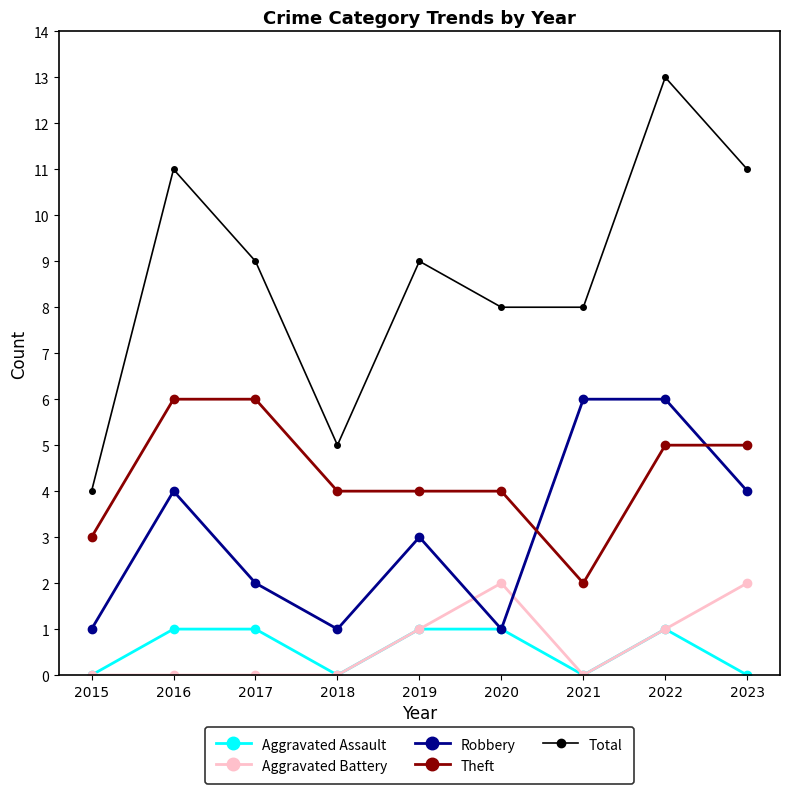

Is it true that Aggravated Battery equals -1 at 2015?

False